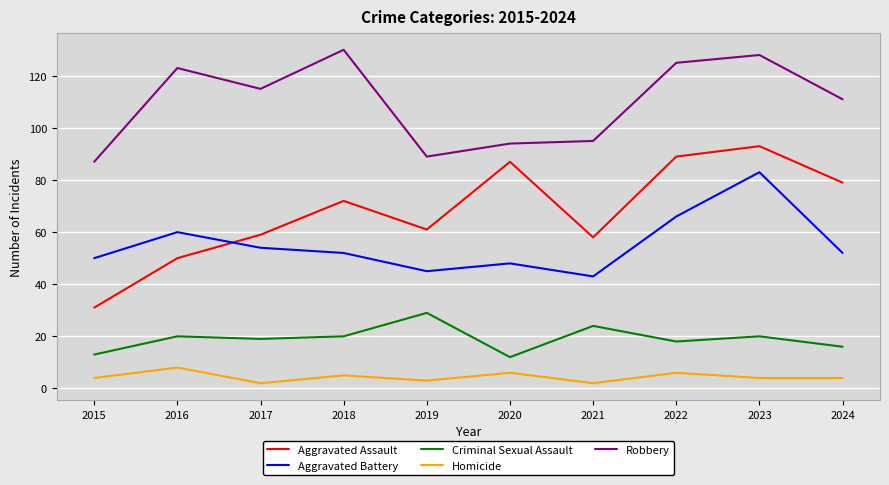

Which series has the largest range (max minus min)?

Aggravated Assault